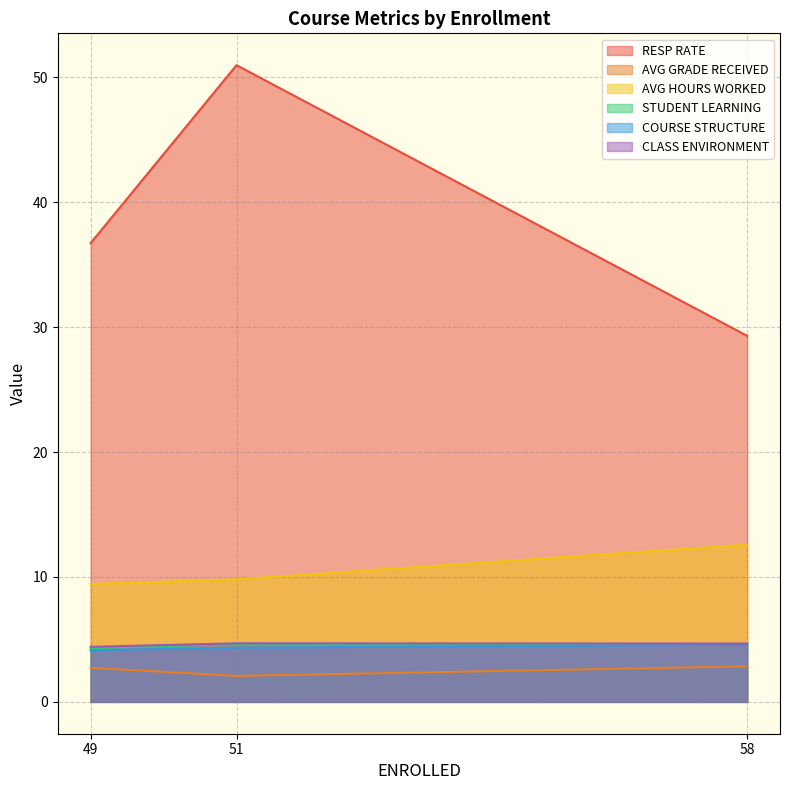

Is the value of COURSE STRUCTURE at 49 greater than the value of STUDENT LEARNING at 58?

No